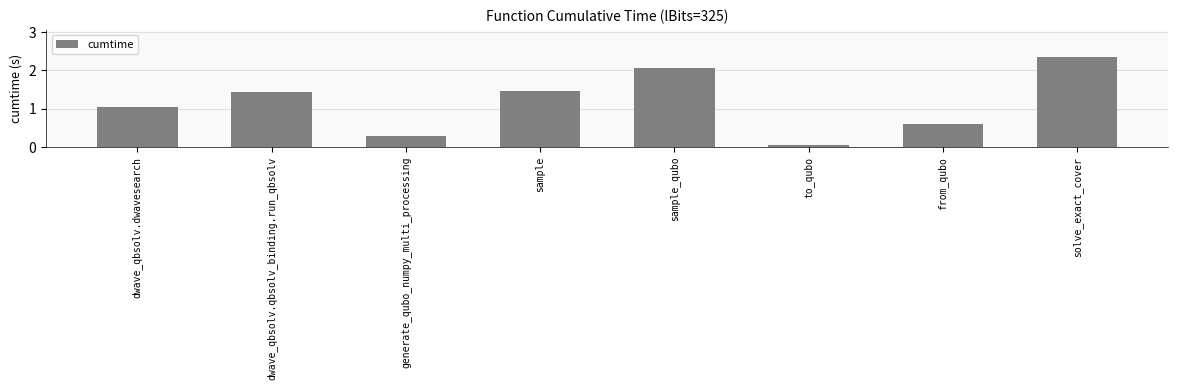

List the labels in order of value, smallest first.

to_qubo, generate_qubo_numpy_multi_processing, from_qubo, dwave_qbsolv.dwavesearch, dwave_qbsolv.qbsolv_binding.run_qbsolv, sample, sample_qubo, solve_exact_cover